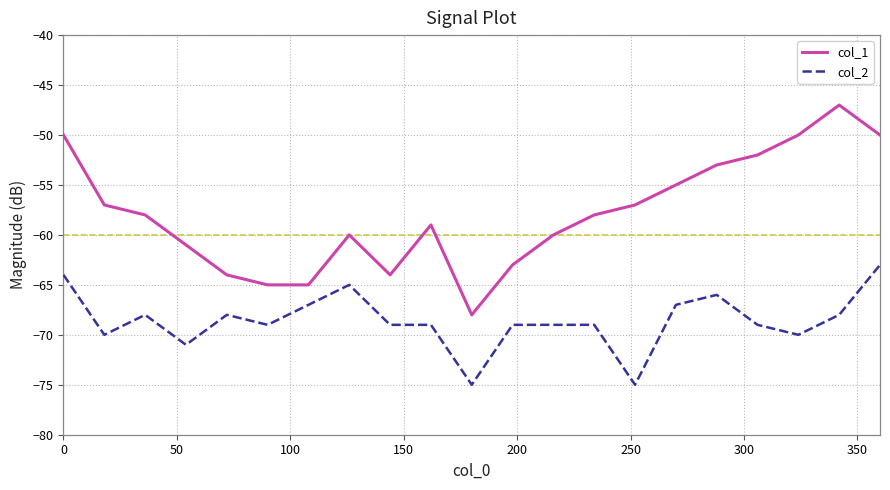

True or false: col_2 and col_1 cross at least once.

False